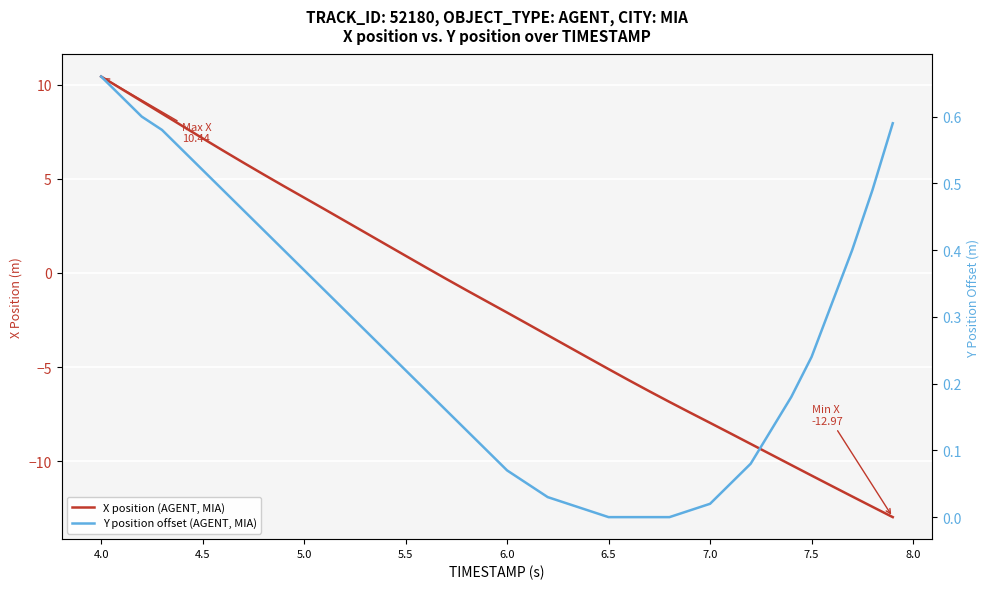

What is the difference between the second highest and second lowest values in the X position (AGENT, MIA) series?

22.2